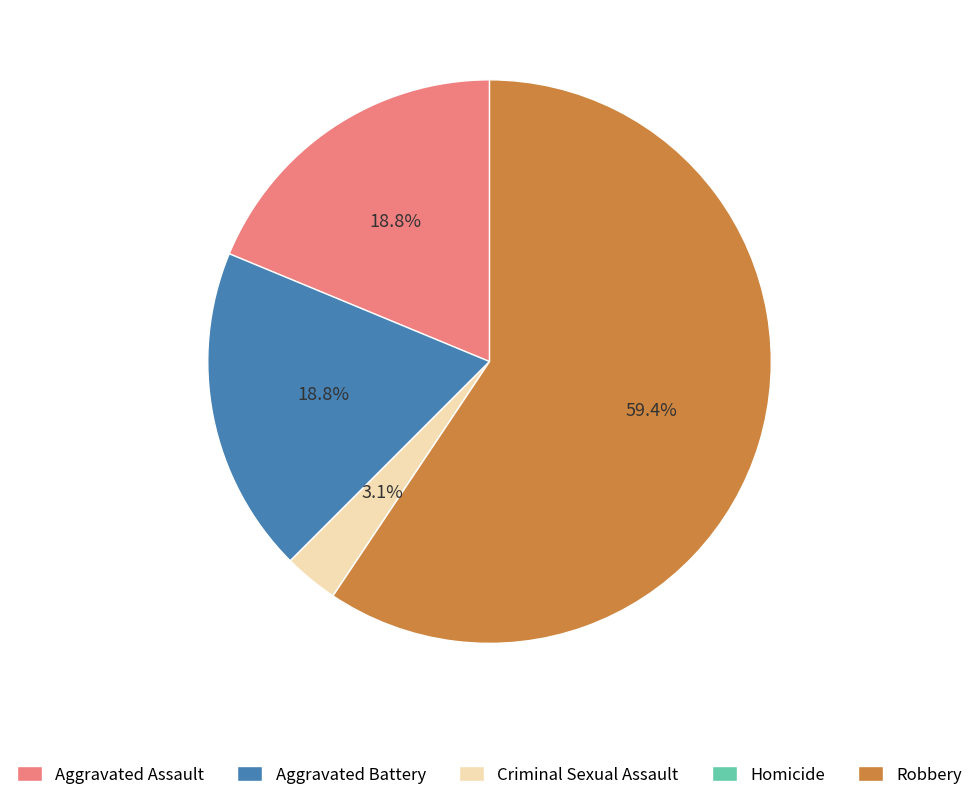

What is the ratio of the value at Aggravated Assault to the value at Robbery?

0.3